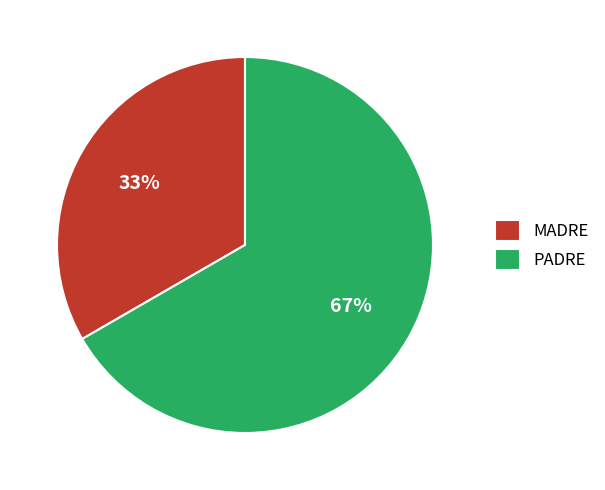

To the nearest percent, what is the combined percentage of MADRE and PADRE?

100%